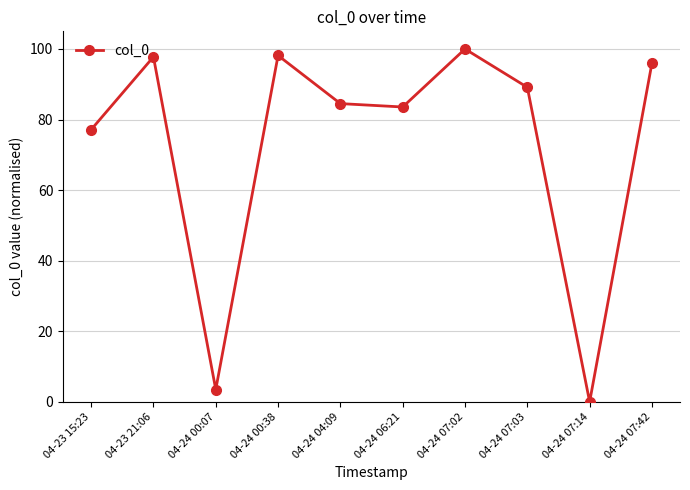

The value at 04-24 07:02 is 100.0. True or false?

True